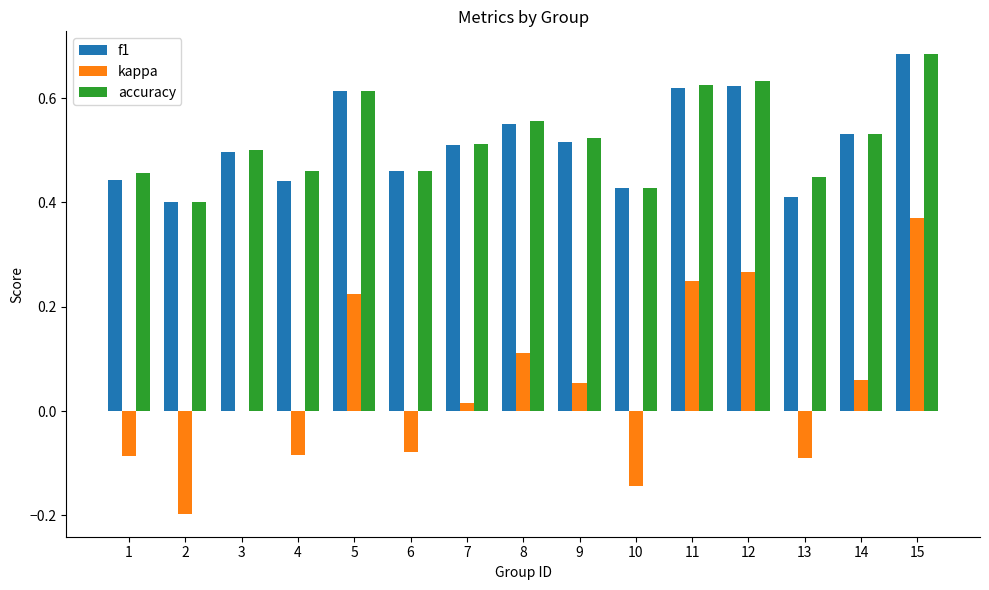

What is the sum of all f1 values?

7.7